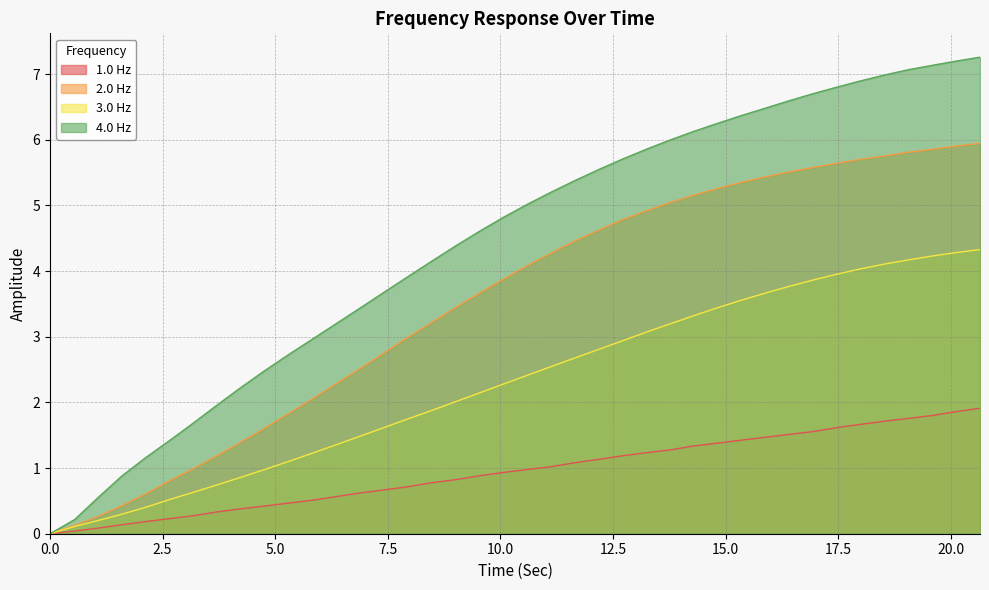

Which series has the largest total across all categories?

4.0 Hz